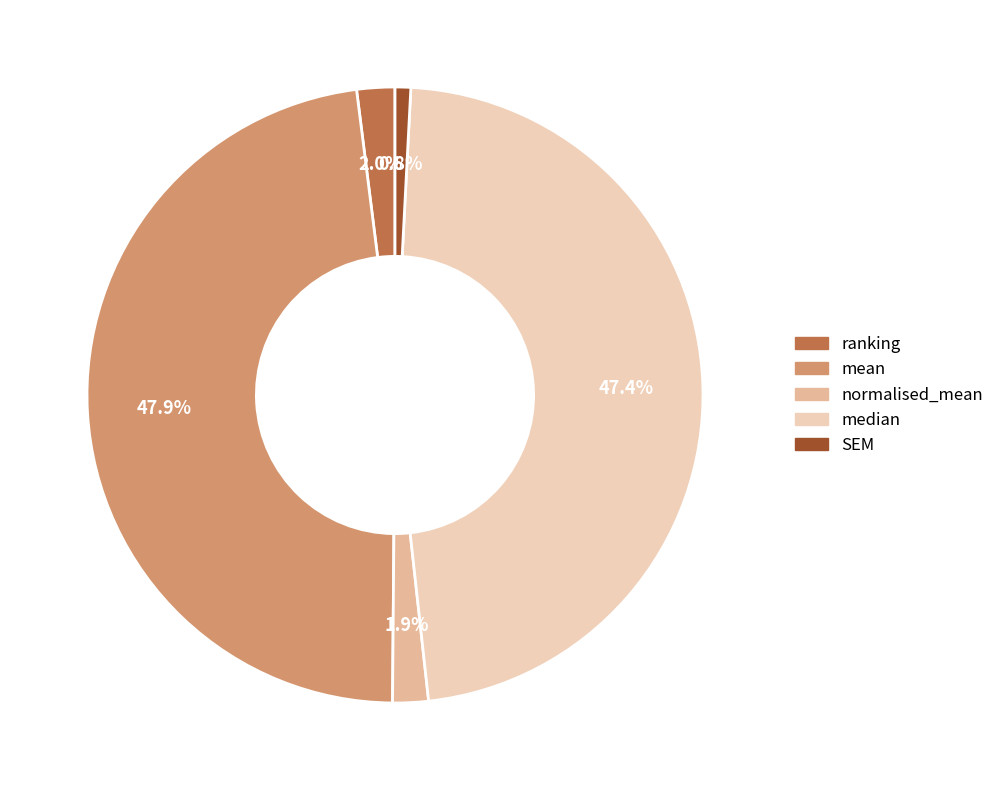

How many slices are in this pie chart?

5